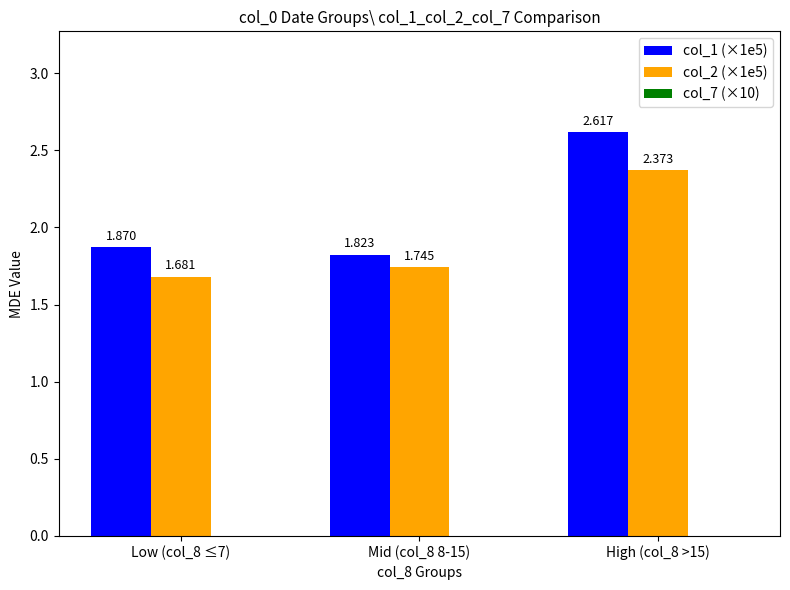

Reading left to right, transcribe all the data shown in this chart.

col_1 (×1e5): Low (col_8 ≤7)=1.9	Mid (col_8 8-15)=1.8	High (col_8 >15)=2.6
col_2 (×1e5): Low (col_8 ≤7)=1.7	Mid (col_8 8-15)=1.7	High (col_8 >15)=2.4
col_7 (×10): Low (col_8 ≤7)=-0.1	Mid (col_8 8-15)=-0.0	High (col_8 >15)=-0.2